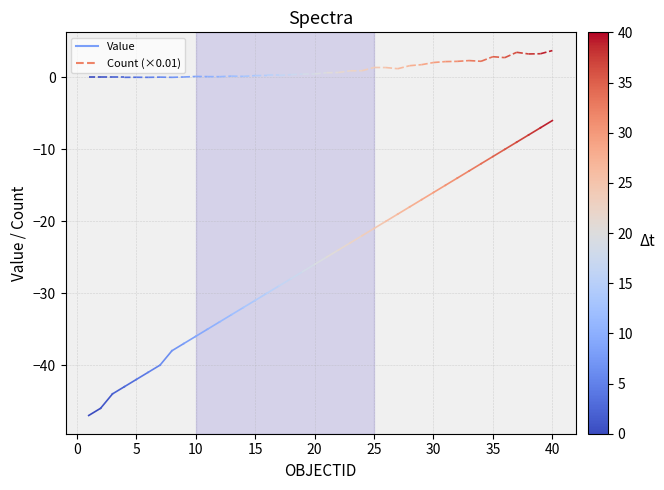

The value of Value at 0 is -66.2. True or false?

False